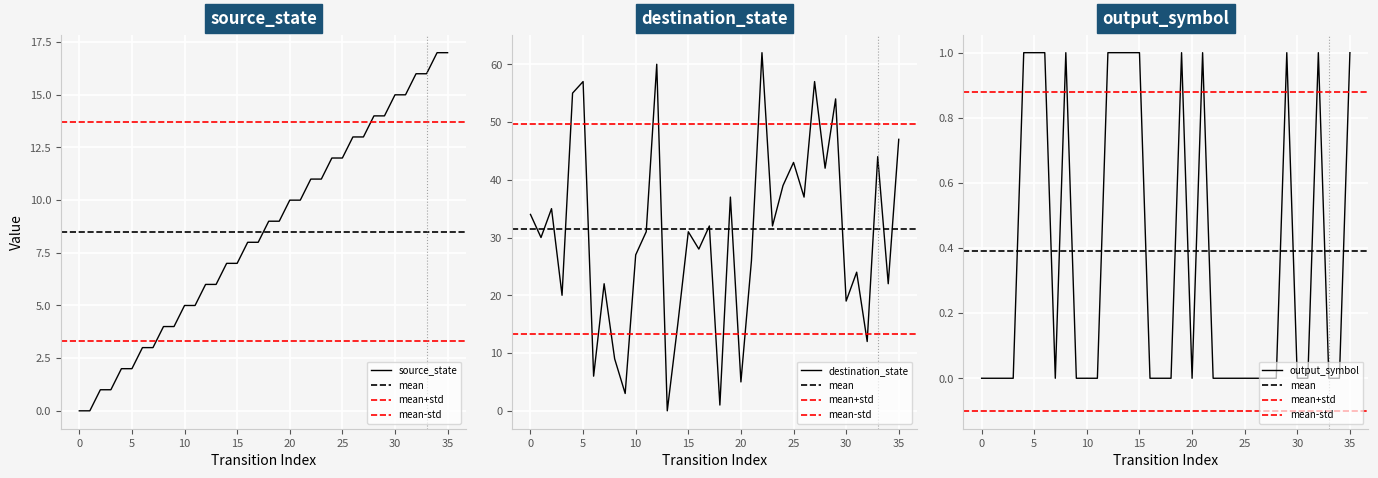

Reading left to right, transcribe all the data shown in this chart.

source_state: 0	0	1	1	2	2	3	3	4	4	5	5	6	6	7	7	8	8	9	9	10	10	11	11	12	12	13	13	14	14	15	15	16	16	17	17
destination_state: 34	30	35	20	55	57	6	22	9	3	27	31	60	0	15	31	28	32	1	37	5	26	62	32	39	43	37	57	42	54	19	24	12	44	22	47
output_symbol: 0	0	0	0	1	1	1	0	1	0	0	0	1	1	1	1	0	0	0	1	0	1	0	0	0	0	0	0	0	1	0	0	1	0	0	1